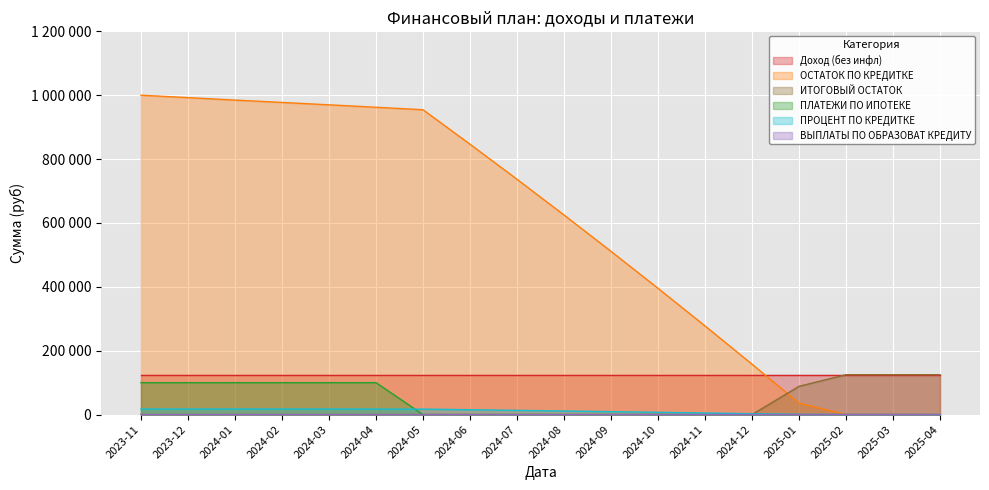

After their last crossing, which series has the higher values: ВЫПЛАТЫ ПО ОБРАЗОВАТ КРЕДИТУ or ИТОГОВЫЙ ОСТАТОК?

ИТОГОВЫЙ ОСТАТОК